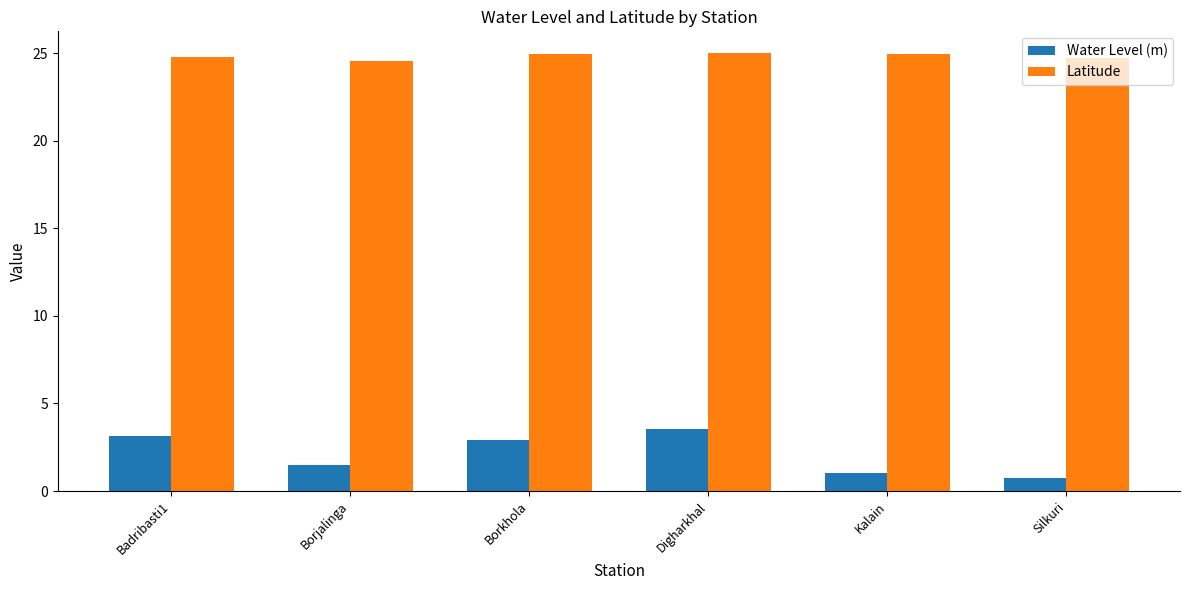

The value of Latitude at Digharkhal is 25.0. True or false?

True